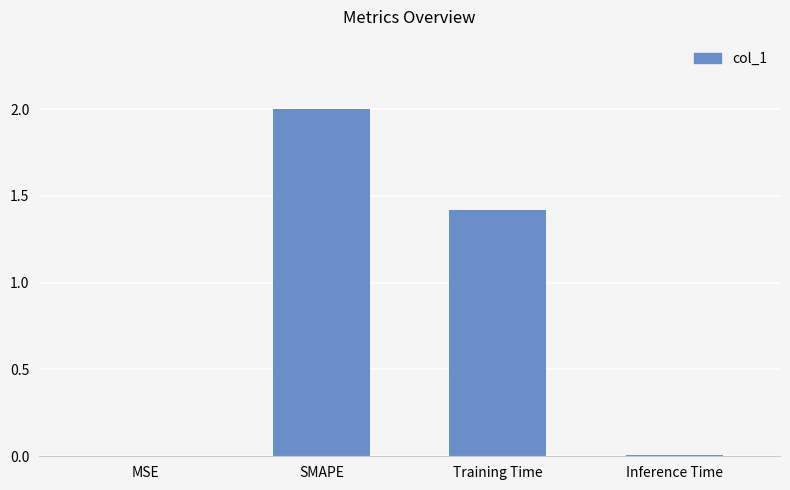

Are the bars horizontal?

No